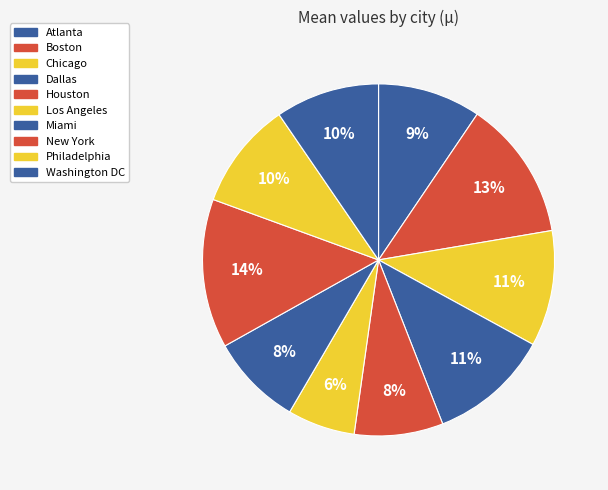

What is the change in value from Los Angeles to Washington DC?

+2.8